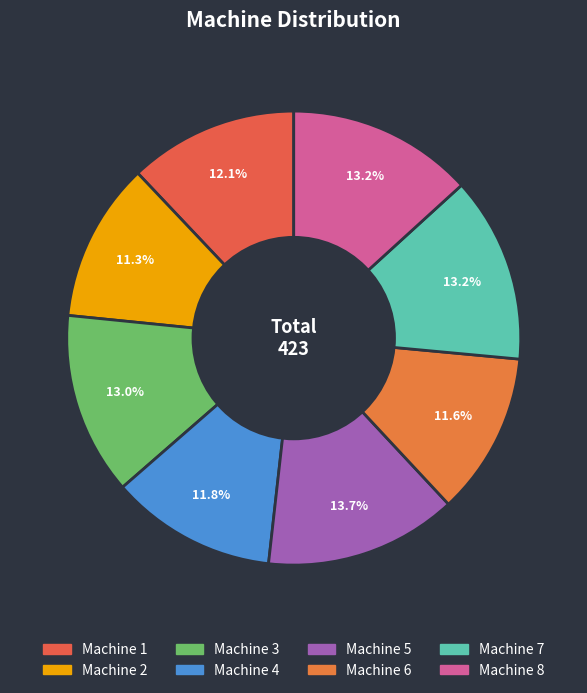

To the nearest percent, what percentage of the pie is Machine 2?

11%